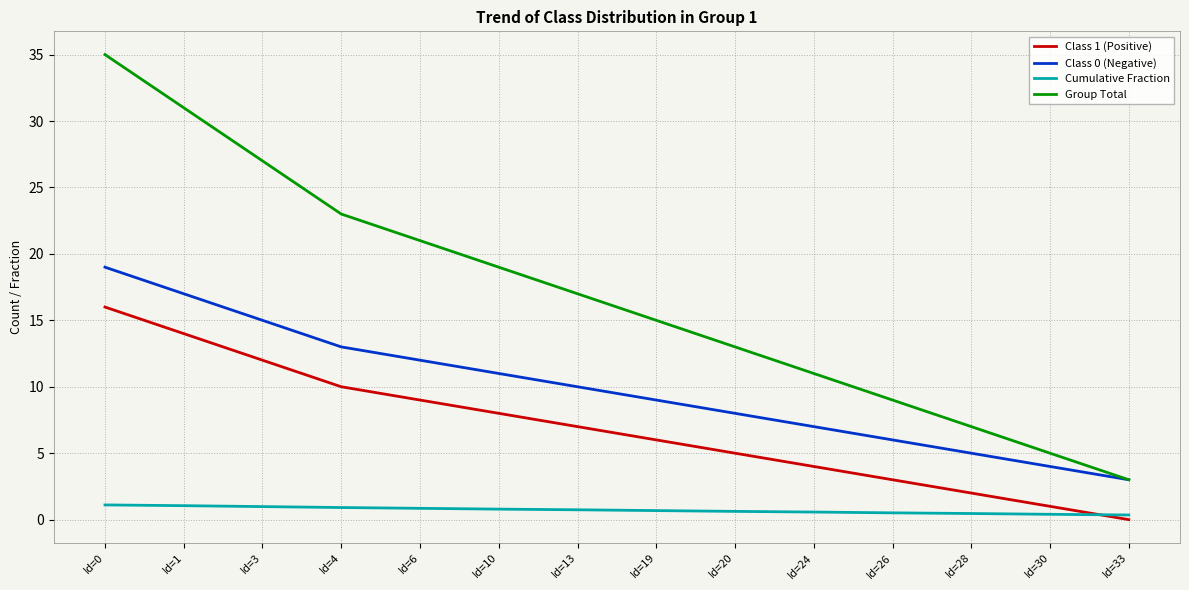

At which category is the sum across all series the highest?

Id=0